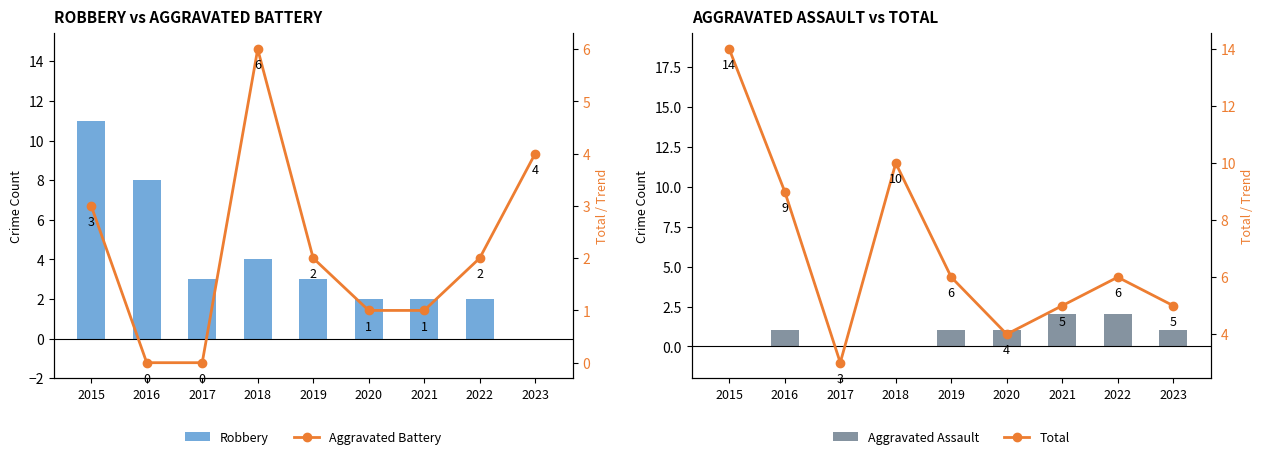

List the series in order of their overall mean, lowest first.

Aggravated Assault, Aggravated Battery, Robbery, Total